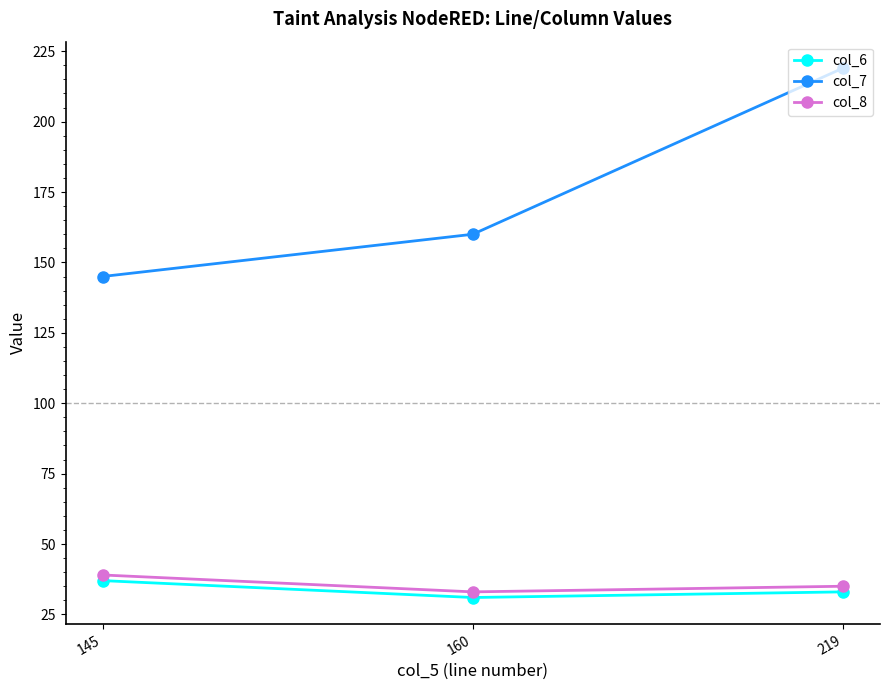

What is the average value of the col_8 series?

36